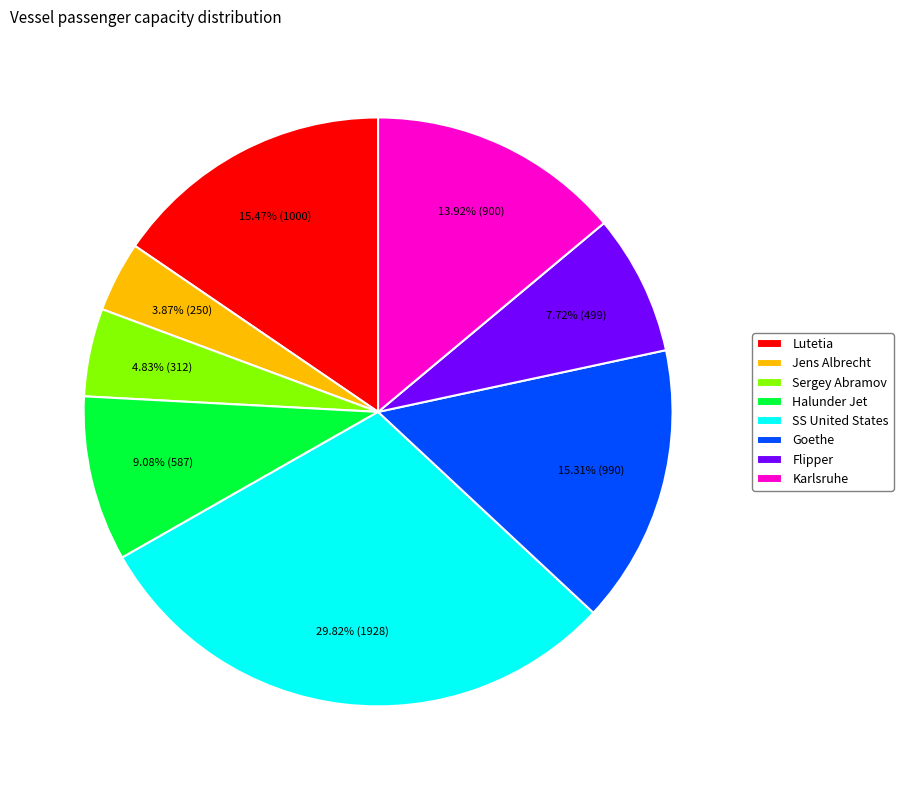

Does any single category account for the majority?

No